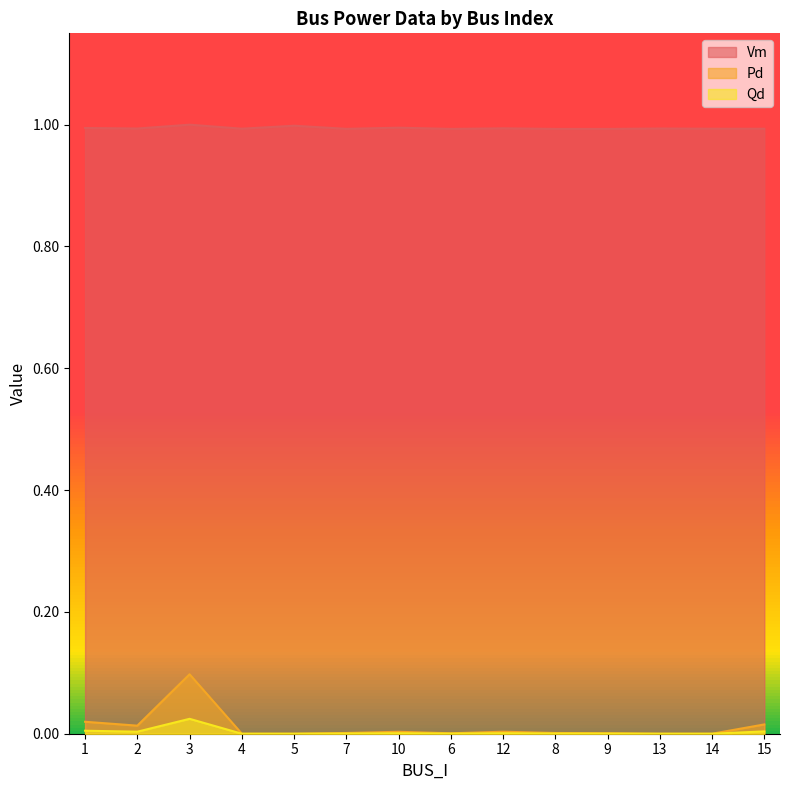

True or false: Qd and Pd cross at least once.

False